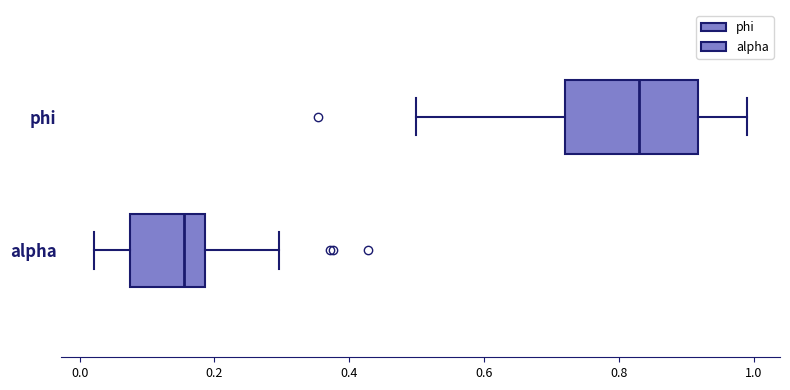

Where is the right edge of the box for alpha on the x-axis? The values are not printed on the chart, so give them approximately, as read against the axis.

0.18